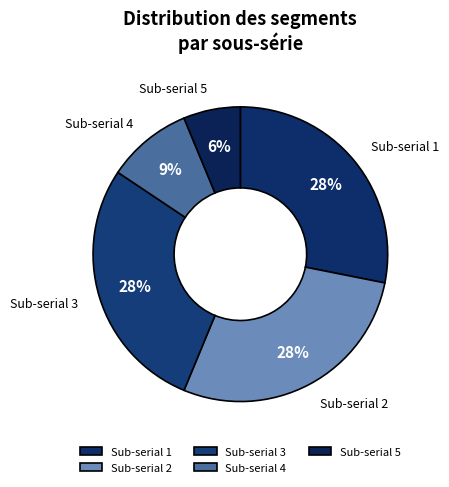

Approximately how many times larger is the value at Sub-serial 4 compared to Sub-serial 1?

0.3